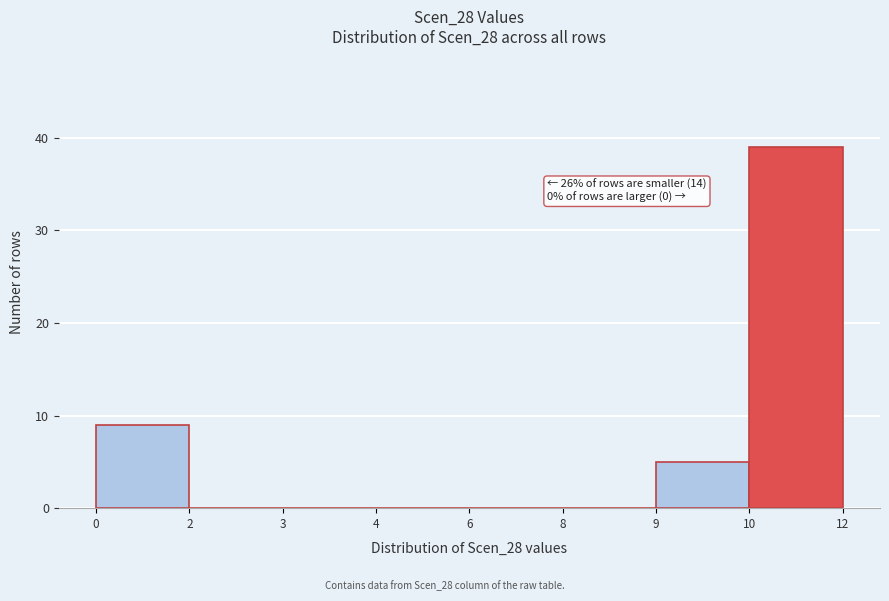

Reading left to right, extract all data points from this chart.

0=9	2=0	3=0	4=0	6=0	8=0	9=5	10=39